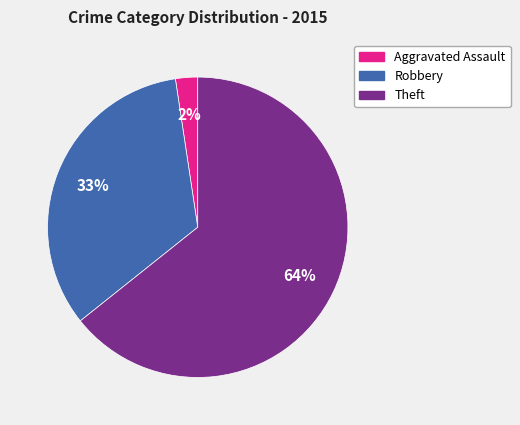

What is the largest slice in the pie chart?

Theft